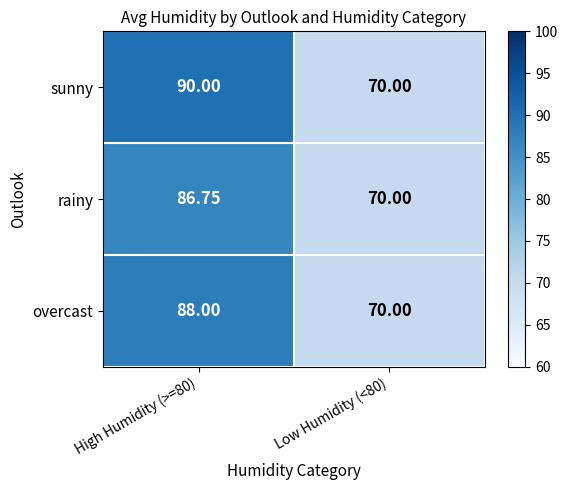

At which category does the chart reach its minimum across all series?

Low Humidity (<80)